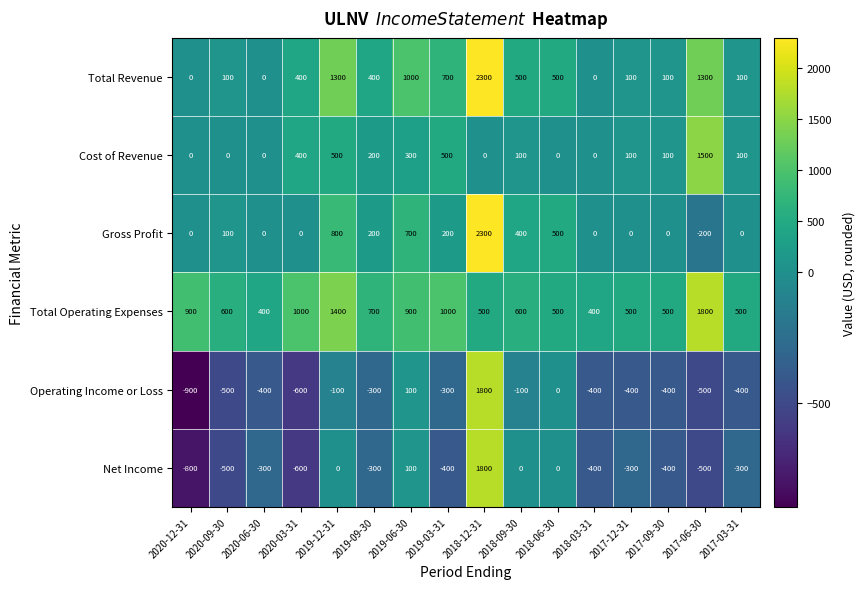

Is the value of Total Revenue at 2020-09-30 greater than the value of Operating Income or Loss at 2017-06-30?

Yes